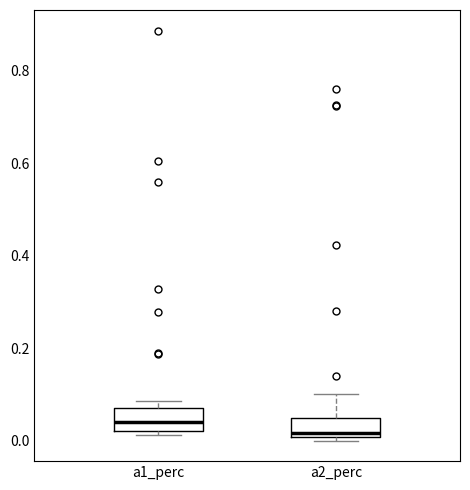

Reading left to right, transcribe this box plot: for each box, give where its median line is, the range the box spans, and where its two whiskers end, as read against the y-axis. The values are not printed on the chart, so give them approximately, as read against the axis.

a1_perc: median 0.04, box 0.02 to 0.06, whiskers 0.02 (just below the box's lower edge) to 0.08
a2_perc: median 0.02, box 0.00 to 0.04, whiskers 0.00 (just below the box's lower edge) to 0.10